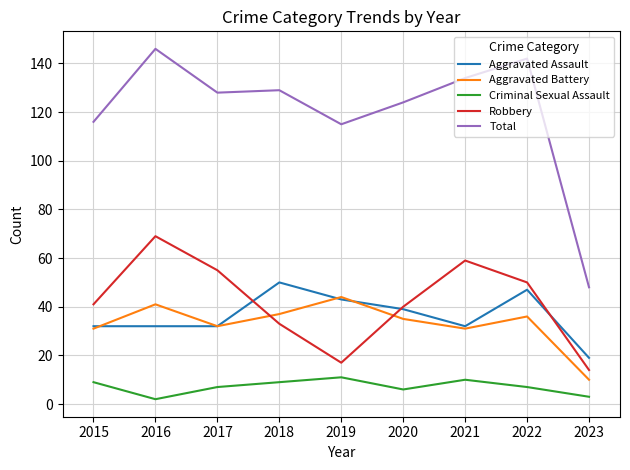

Reading left to right, extract all data points from this chart.

Aggravated Assault: 32	32	32	50	43	39	32	47	19
Aggravated Battery: 31	41	32	37	44	35	31	36	10
Criminal Sexual Assault: 9	2	7	9	11	6	10	7	3
Robbery: 41	69	55	33	17	40	59	50	14
Total: 116	146	128	129	115	124	134	142	48